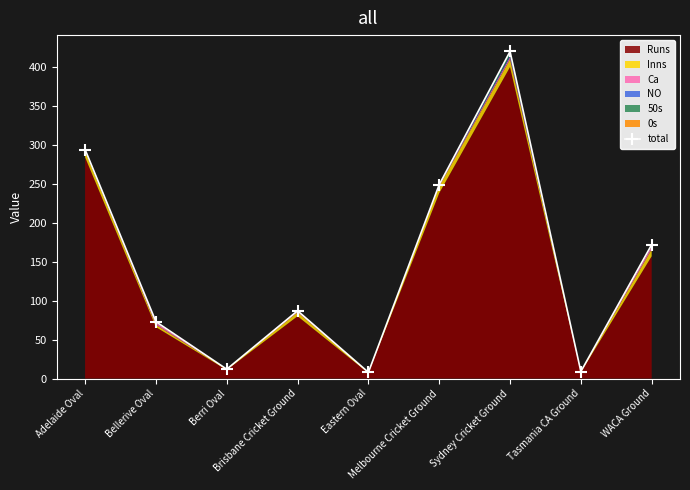

How many interior local peaks (higher than both neighbors) does the data have?

2